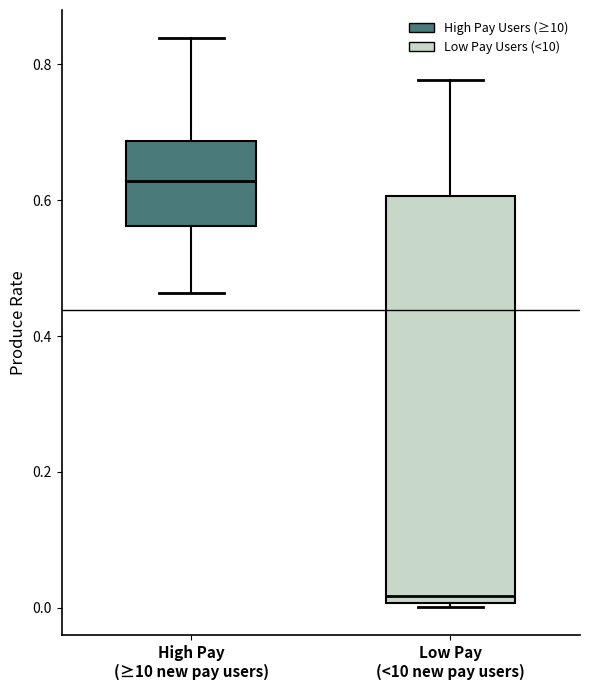

Reading left to right, read every box against the y-axis: the position of its median line, the range the box covers, and the ends of its whiskers. The values are not printed on the chart, so give them approximately, as read against the axis.

High Pay (≥10 new pay users): median 0.62, box 0.56 to 0.68, whiskers 0.46 to 0.84
Low Pay (<10 new pay users): median 0.02, box 0.00 to 0.60, whiskers 0.00 to 0.78